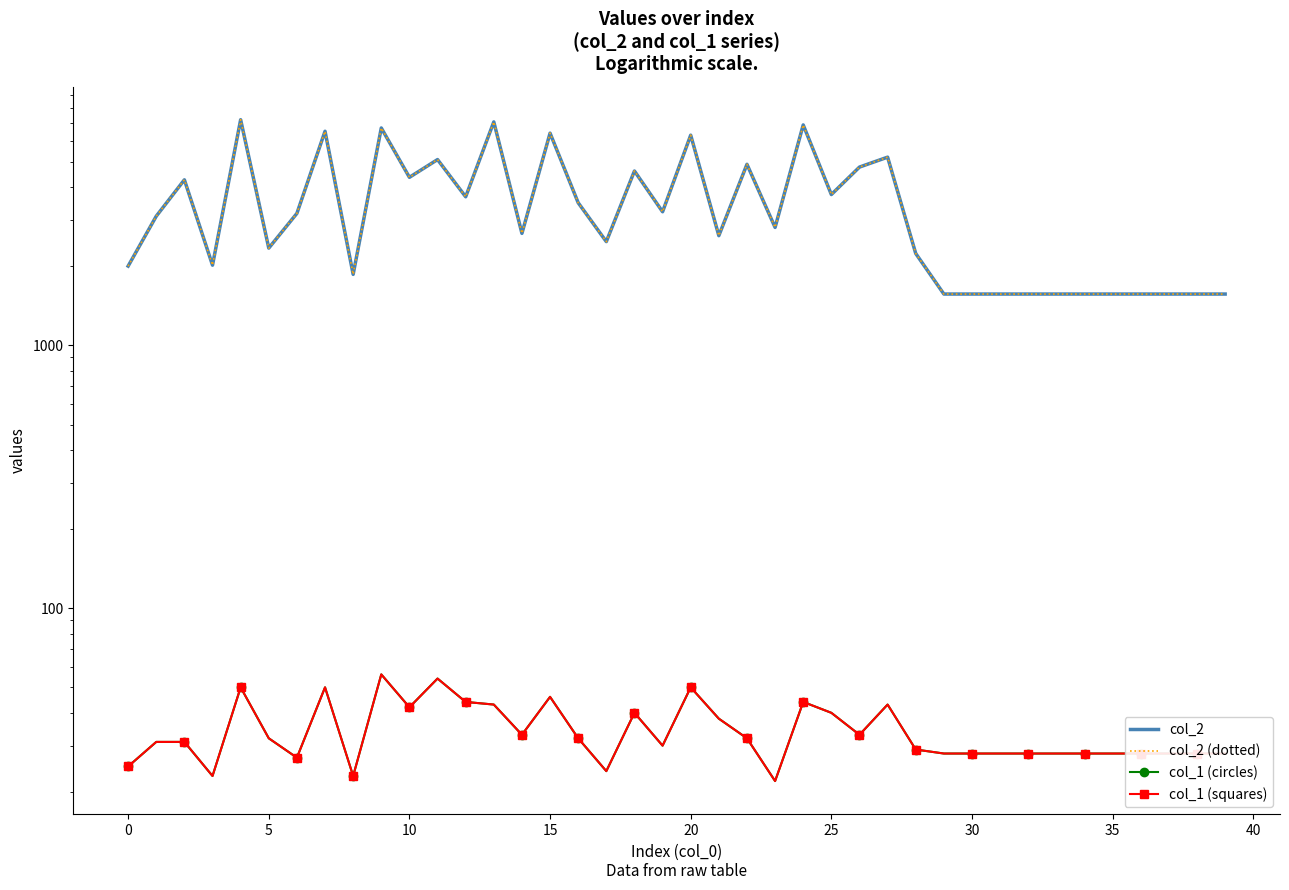

At 28, list the series in order from largest to smallest.

col_2, col_2 (dotted), col_1 (circles), col_1 (squares)